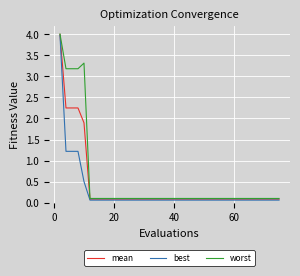

Is this an area chart (filled region under the line)?

No